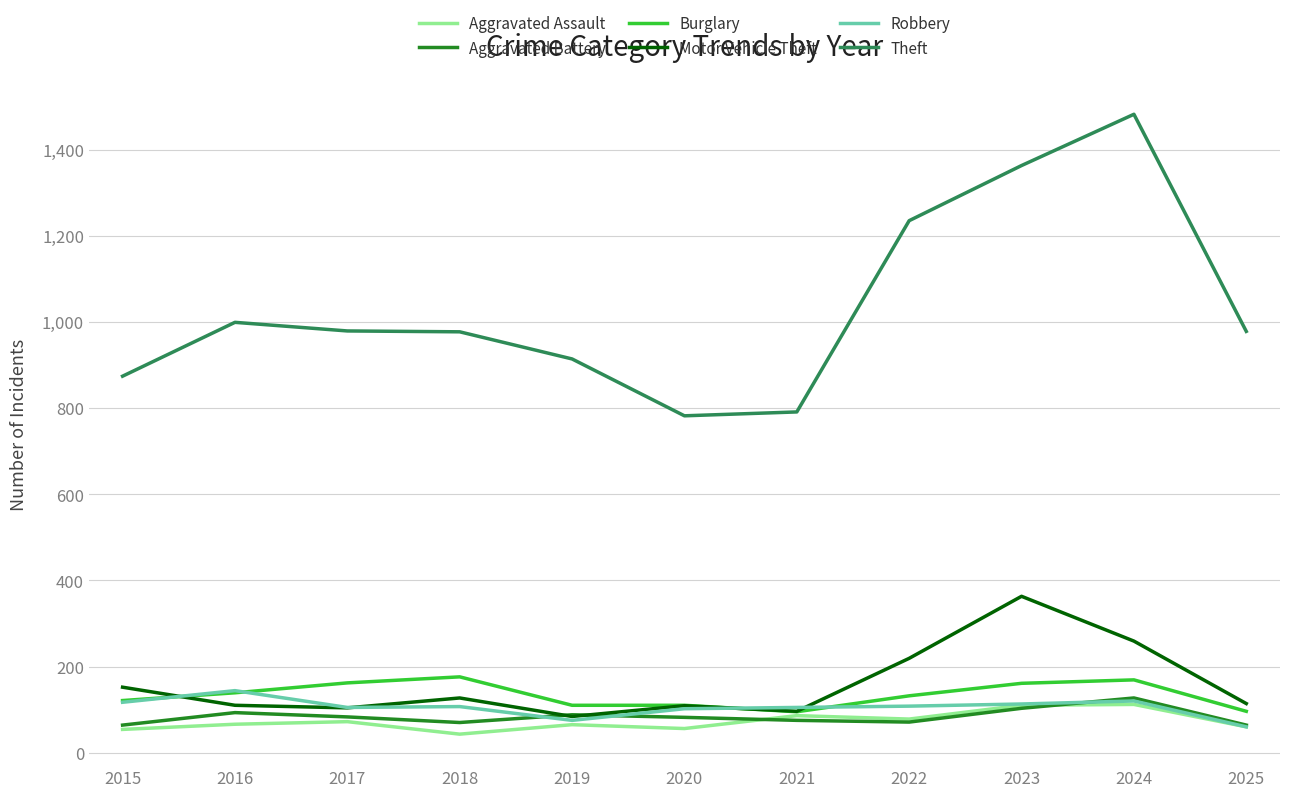

The value of Aggravated Assault at 2021 is 134. True or false?

False